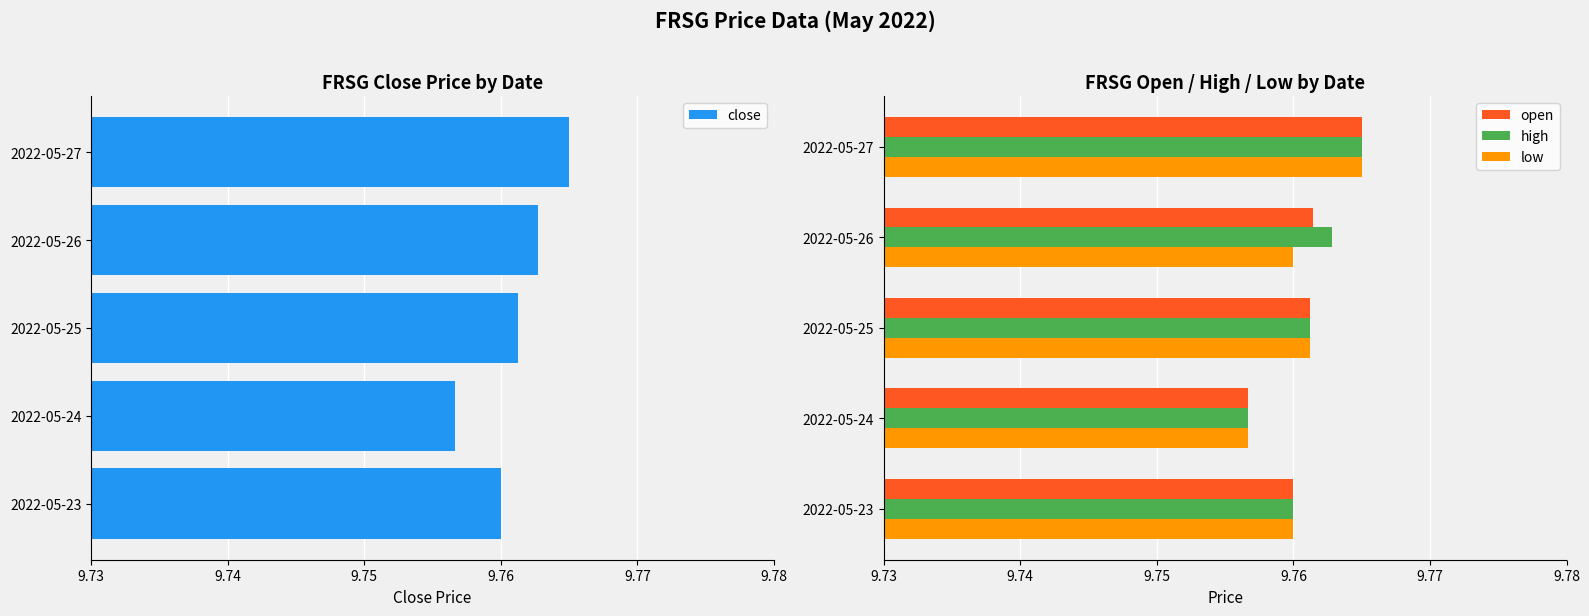

True or false: low has a value of 5.1 at 2022-05-25.

False